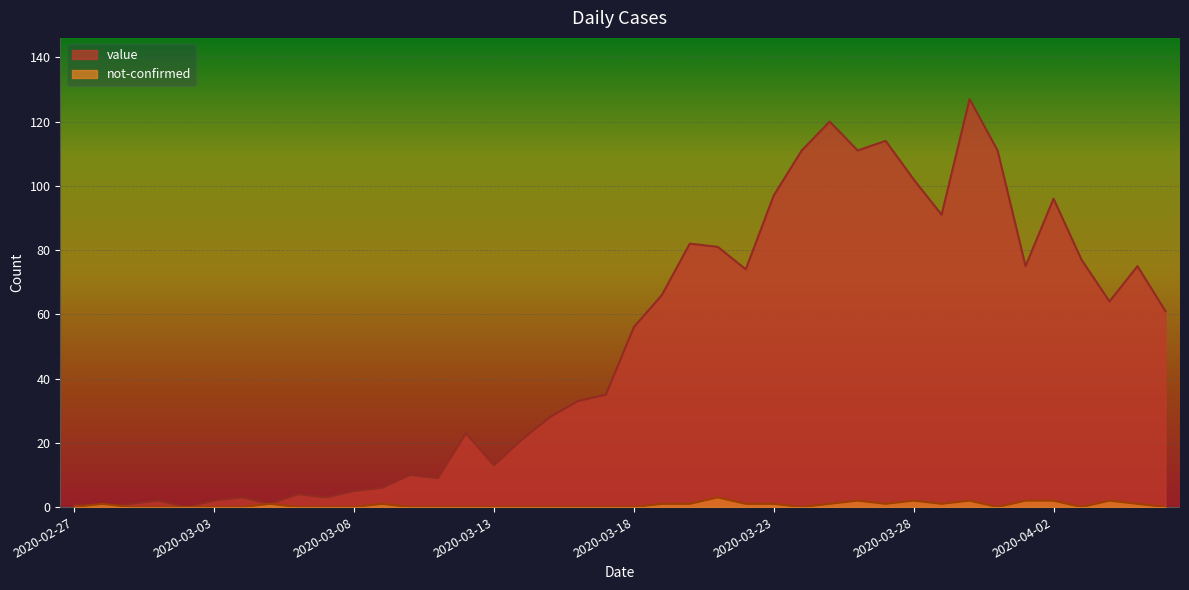

At which label does value reach its peak?

2020-03-30